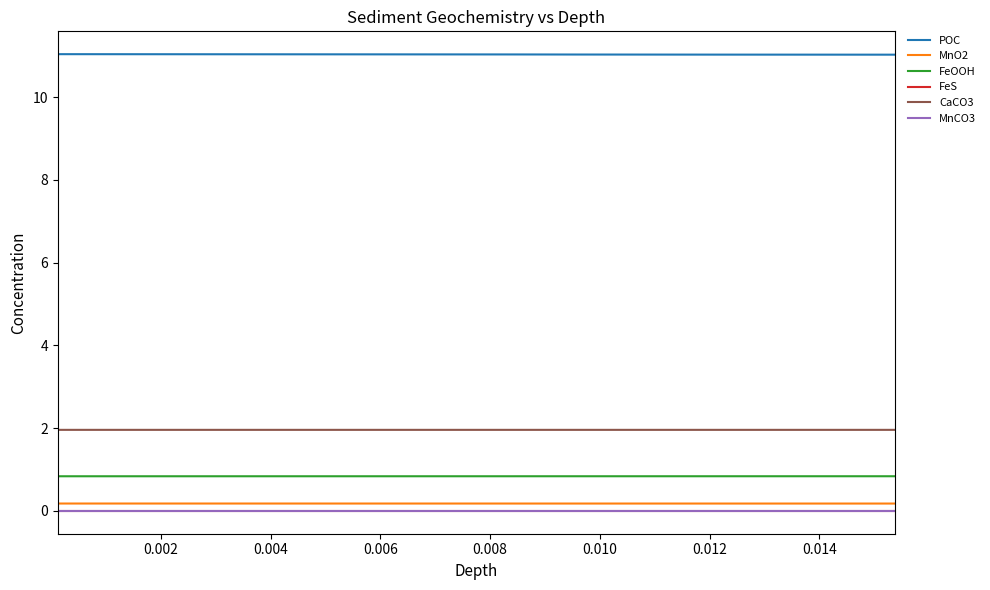

Does the chart display data point markers on the line(s)?

No